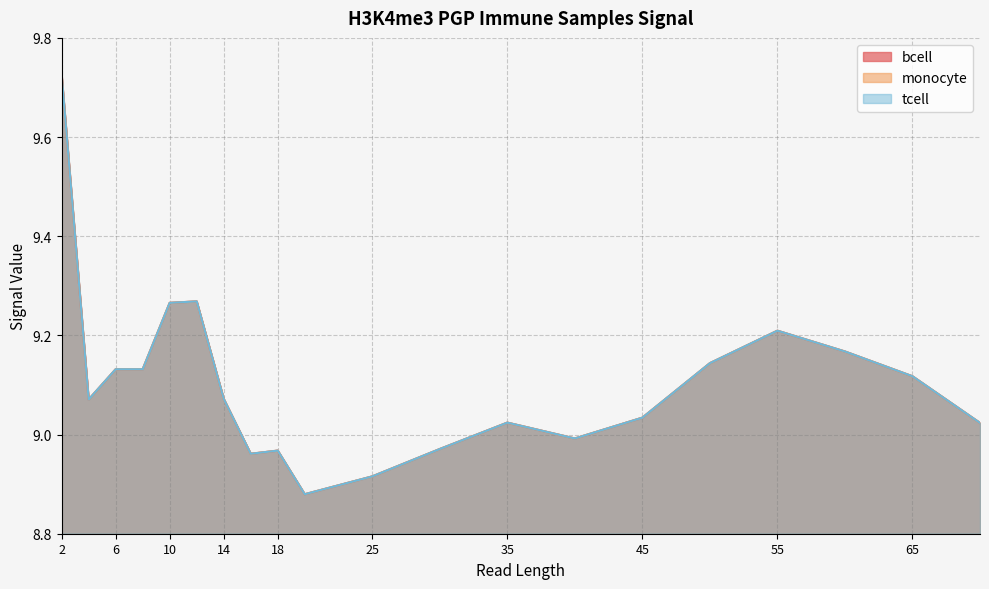

At which label is bcell closest to 9?

40